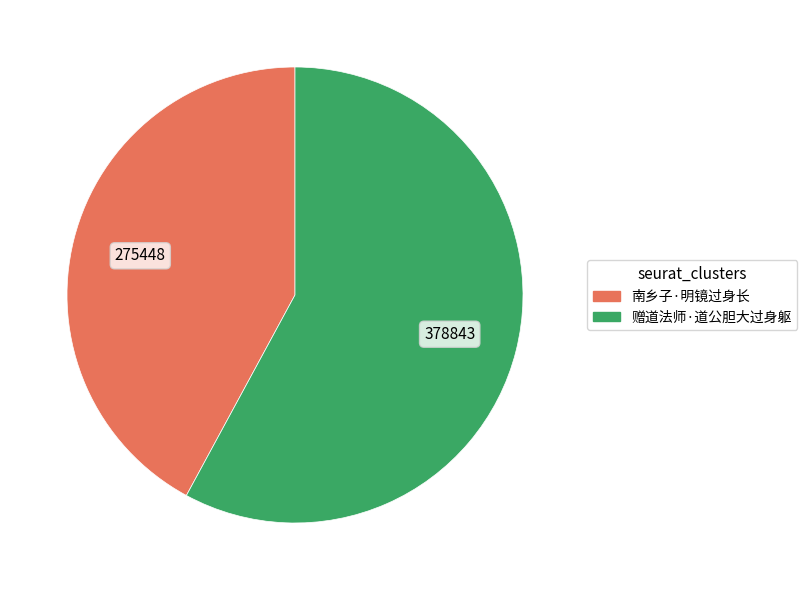

Which slice represents more than half of the pie?

赠道法师·道公胆大过身躯